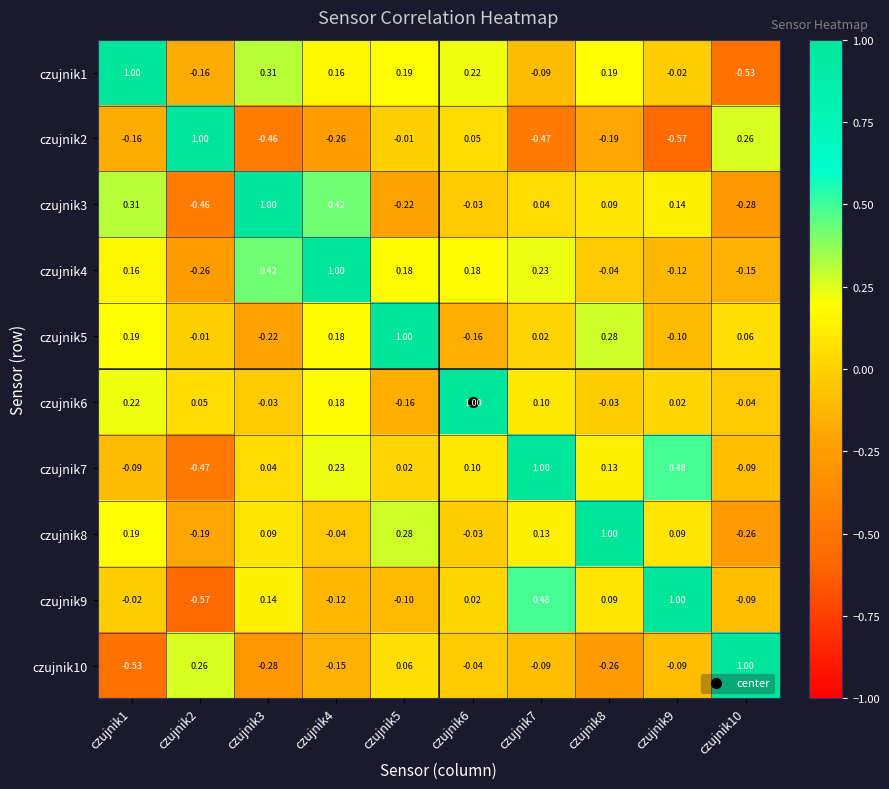

Is the value of czujnik10 at czujnik10 greater than the value of czujnik6 at czujnik4?

Yes